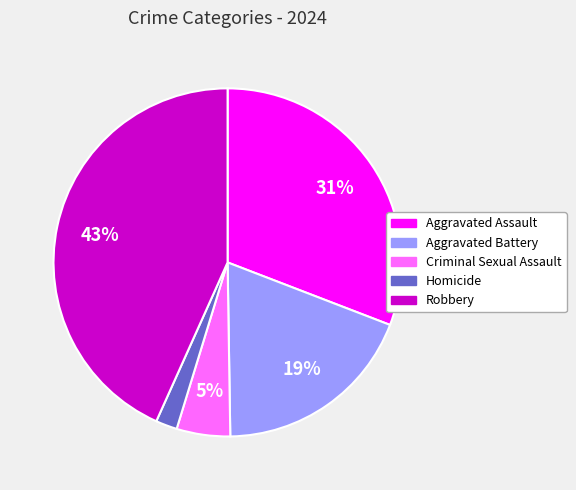

How many segments does this pie chart have?

5